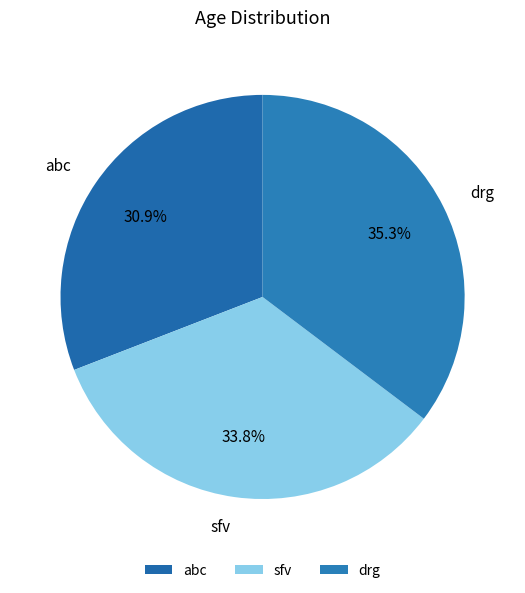

What is the ratio of the value at sfv to the value at drg?

1.0